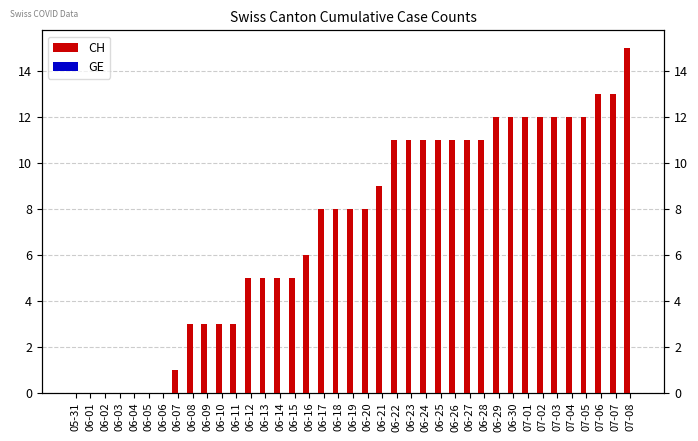

What is the difference between the maximum and second lowest values in the CH series?

15